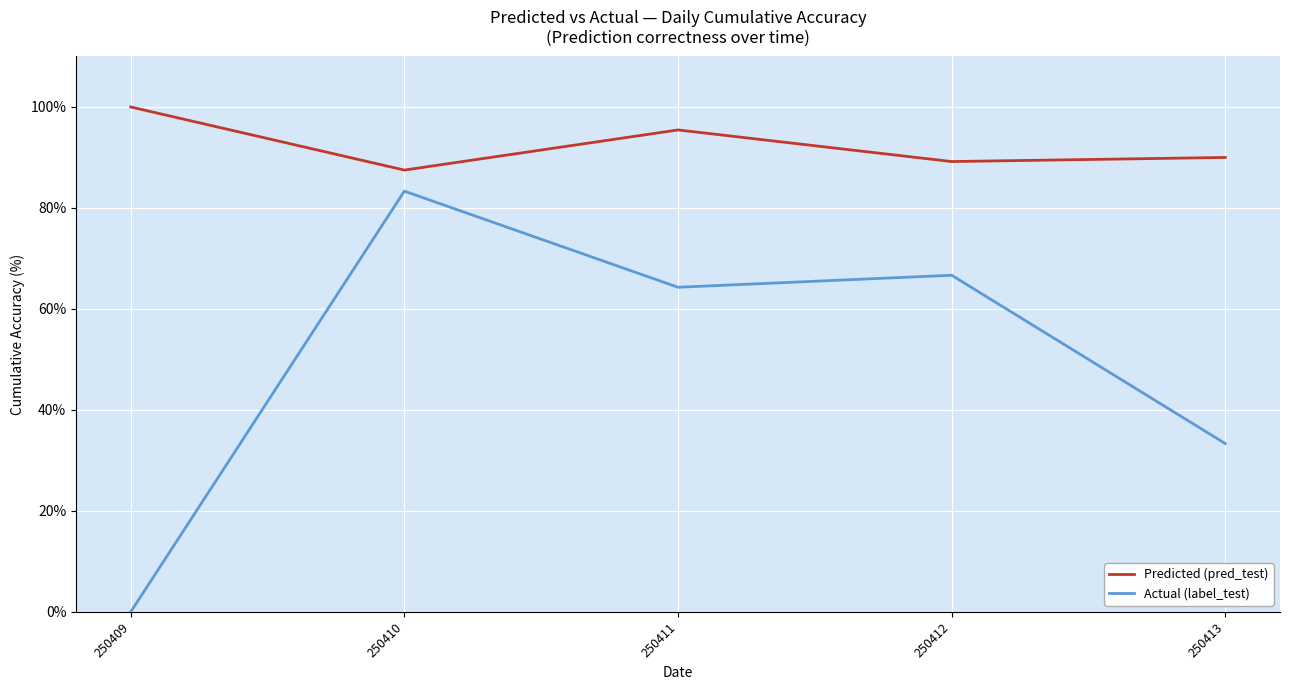

What is the greatest value displayed?

100.0